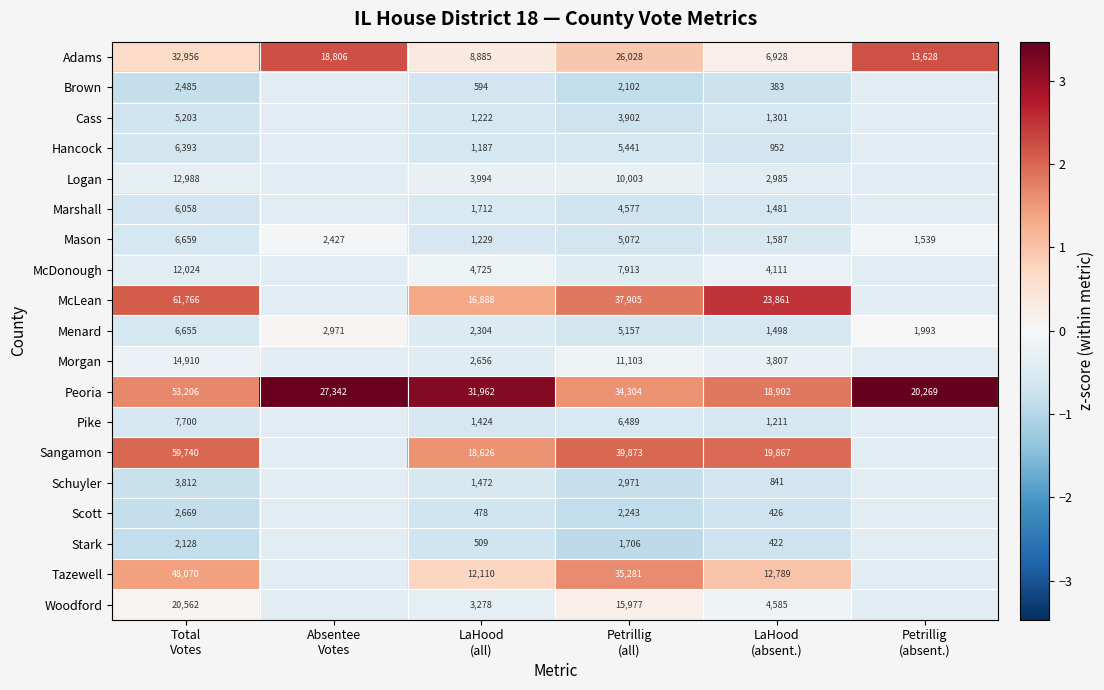

What is the highest value of the Morgan series?

-0.2